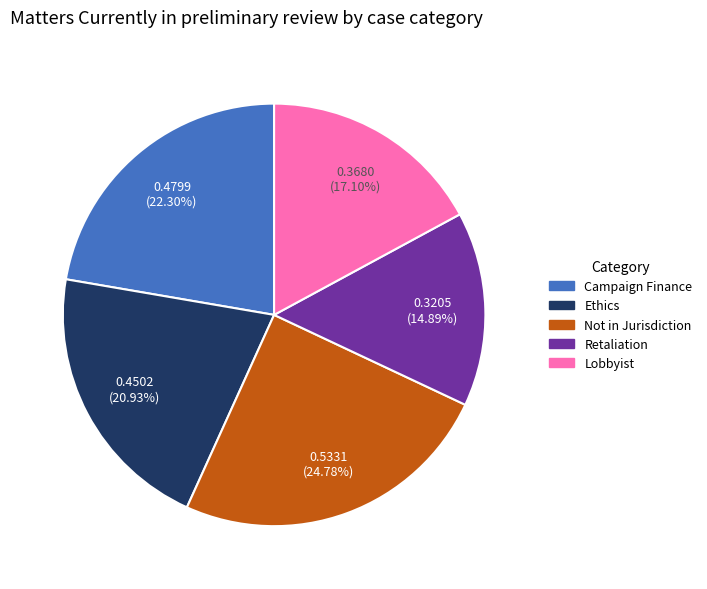

Does any single category account for the majority?

No